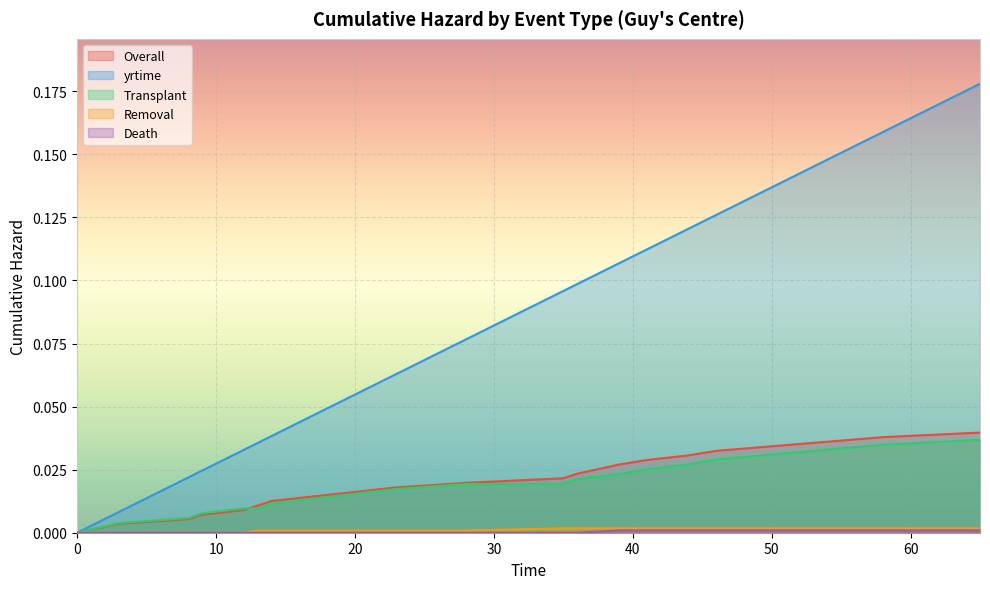

Which has a higher value, 44 or 8?

44